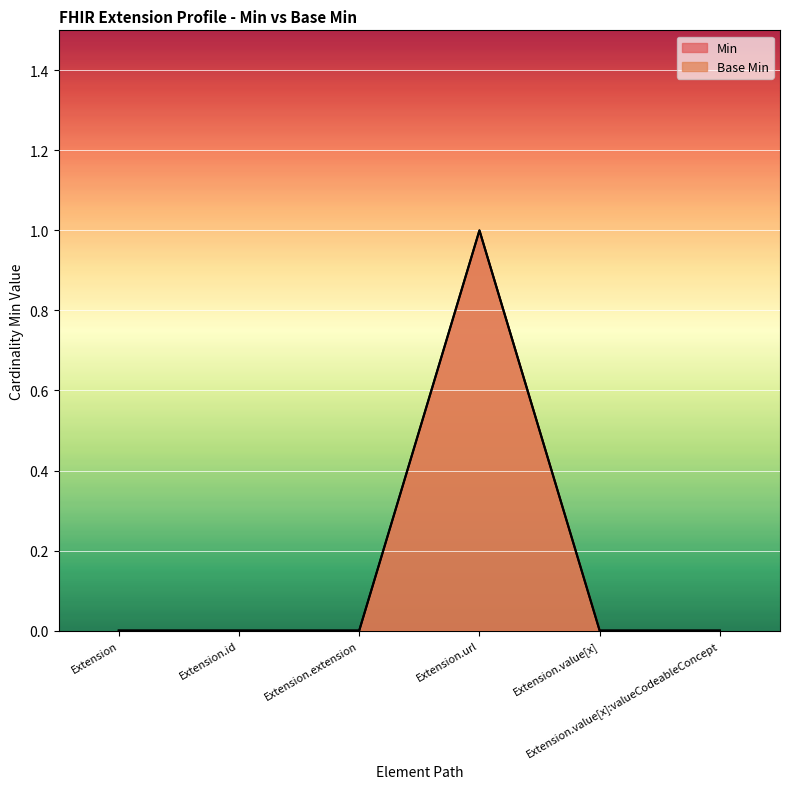

What is the label of the 4th point from the right?

Extension.extension